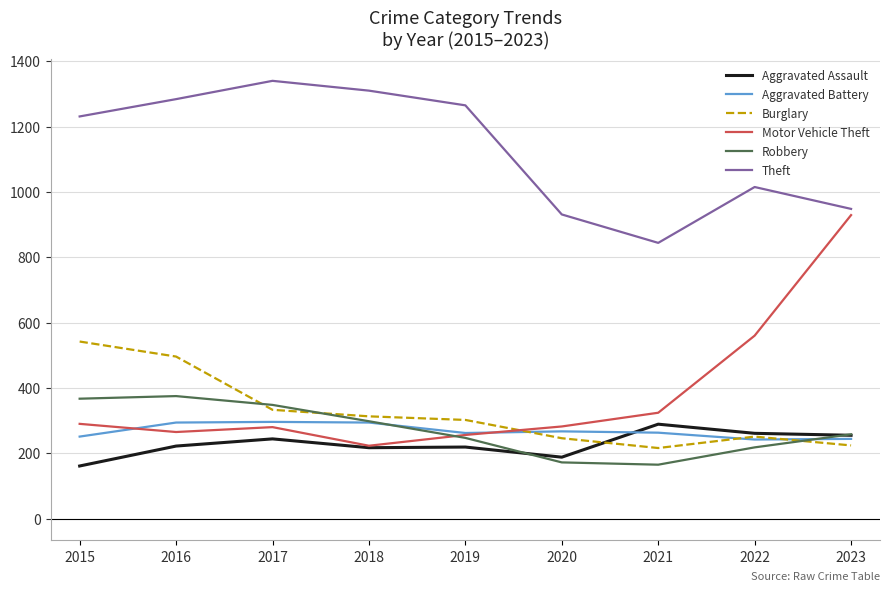

Is the value of Robbery at 2019 greater than the value of Theft at 2018?

No